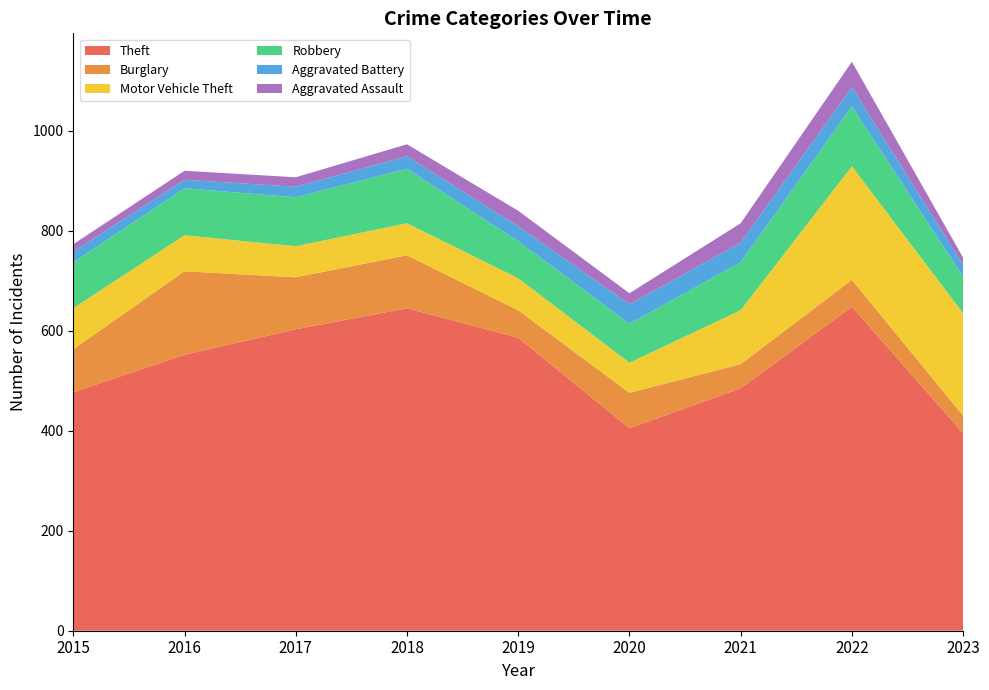

Reading left to right, extract all data points from this chart.

Theft: 2015=477	2016=552	2017=603	2018=645	2019=586	2020=405	2021=485	2022=648	2023=395
Burglary: 2015=86	2016=167	2017=104	2018=106	2019=55	2020=71	2021=48	2022=54	2023=35
Motor Vehicle Theft: 2015=82	2016=72	2017=62	2018=64	2019=64	2020=60	2021=108	2022=227	2023=205
Robbery: 2015=92	2016=94	2017=98	2018=109	2019=74	2020=78	2021=96	2022=120	2023=73
Aggravated Battery: 2015=21	2016=17	2017=21	2018=25	2019=30	2020=39	2021=39	2022=38	2023=24
Aggravated Assault: 2015=15	2016=18	2017=19	2018=24	2019=31	2020=22	2021=39	2022=51	2023=14